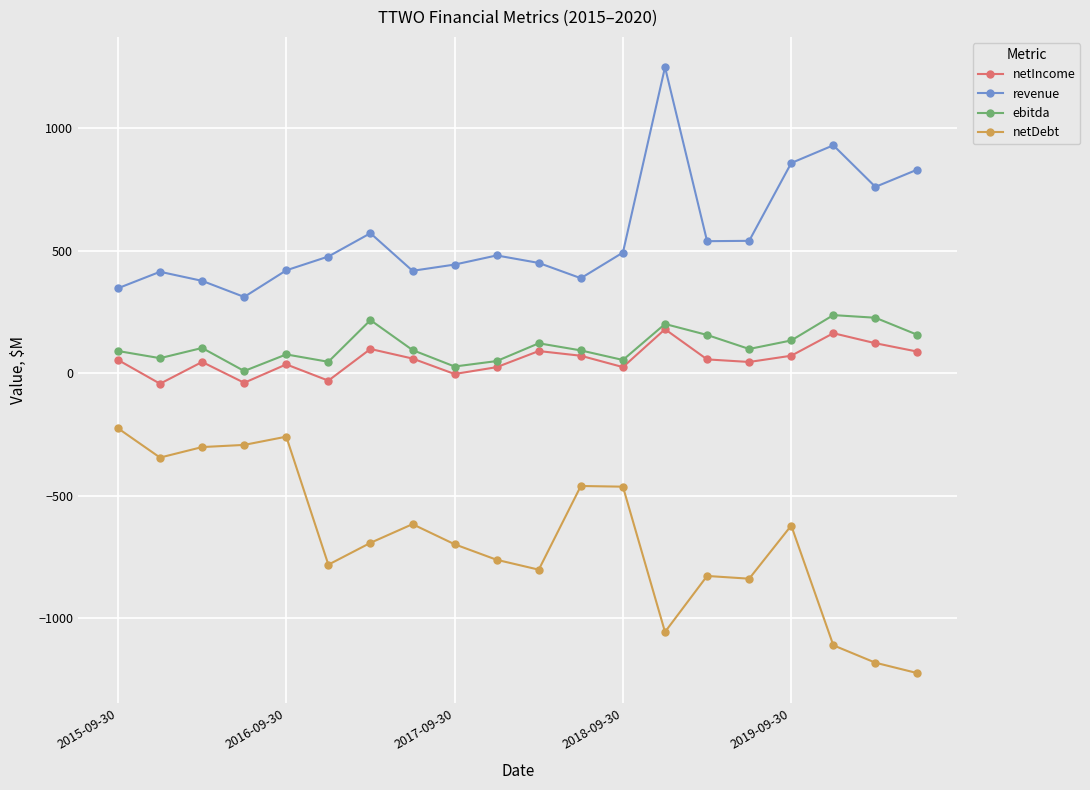

What is the value of the netDebt point at the 12th from the left?

-459.6